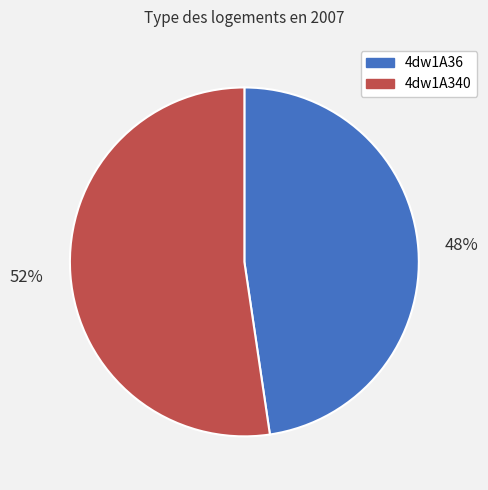

To the nearest percent, what is the average slice percentage?

50%